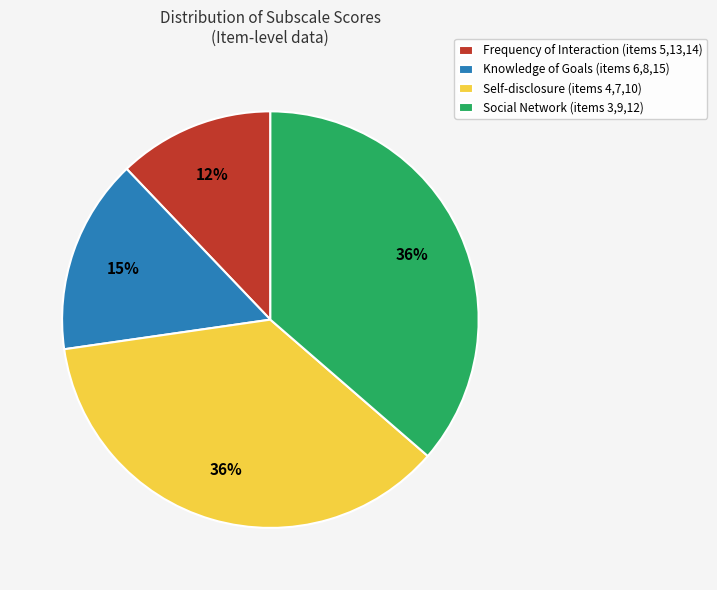

Which slice is the smallest?

Frequency of Interaction (items 5,13,14)